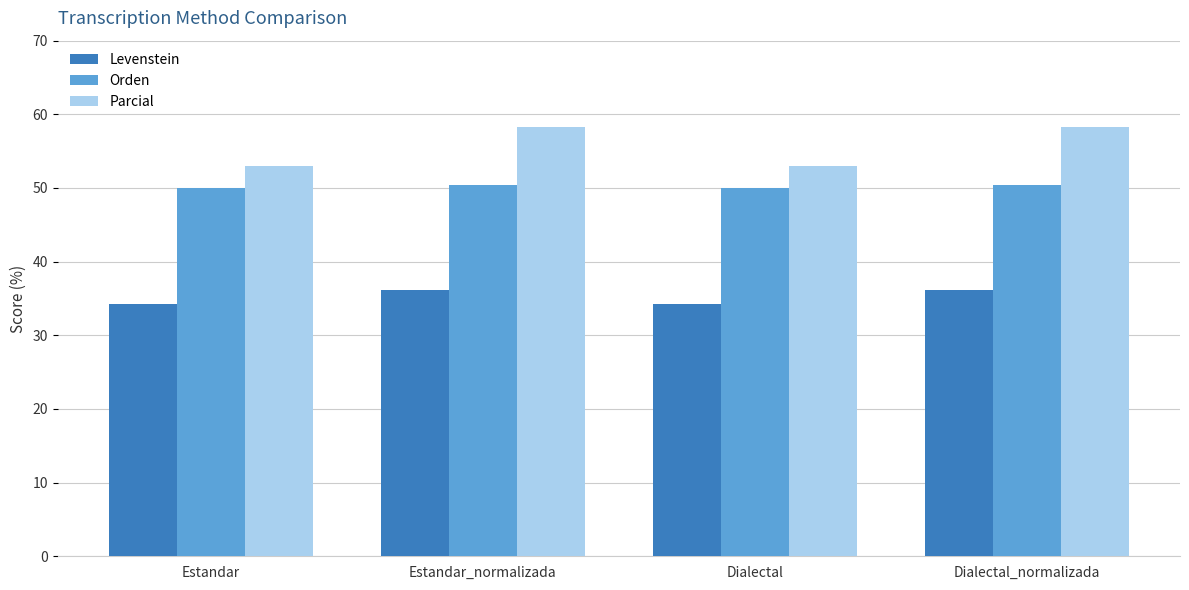

What is the spread (max minus min) of values at Dialectal?

18.8